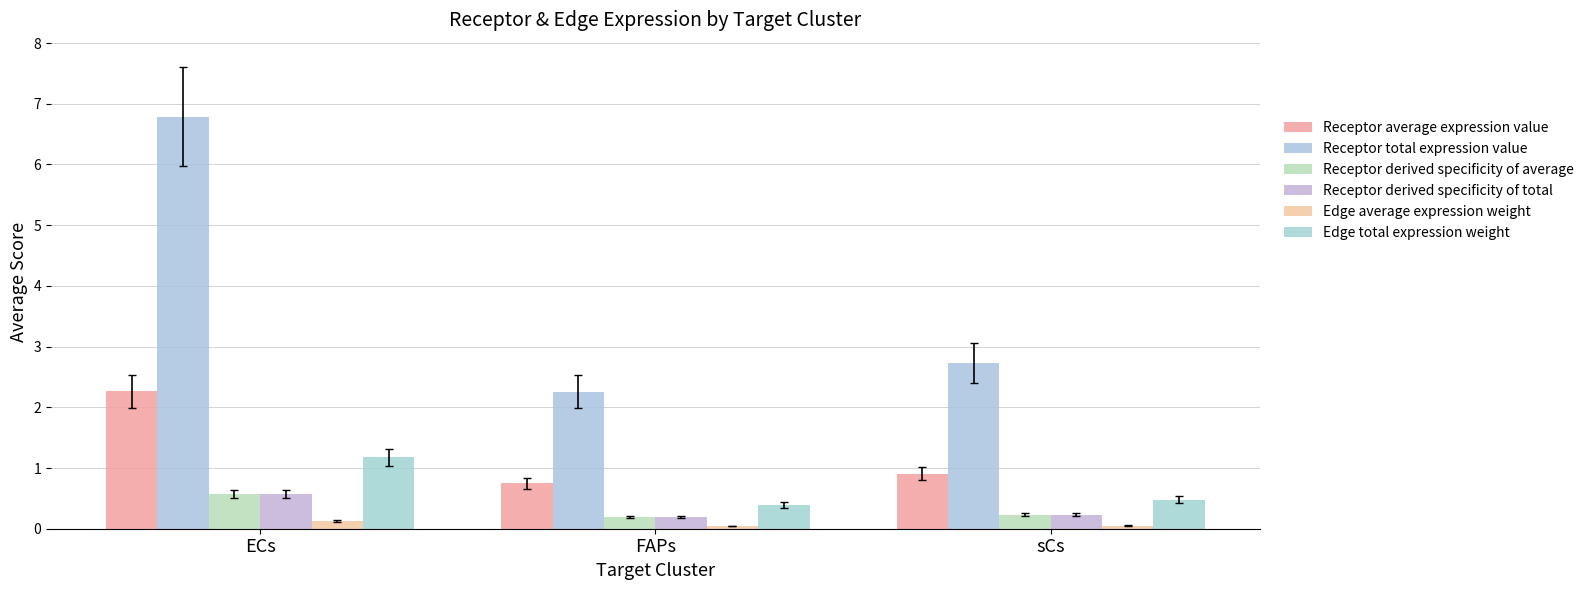

What is the spread (max minus min) of values at FAPs?

2.2